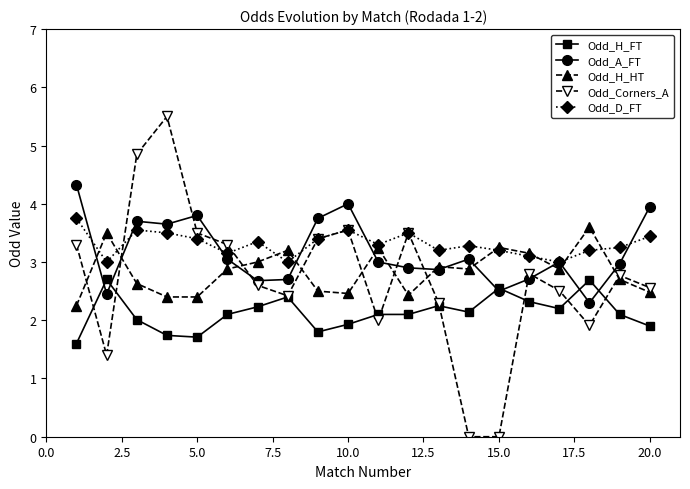

Which series has the largest range (max minus min)?

Odd_Corners_A